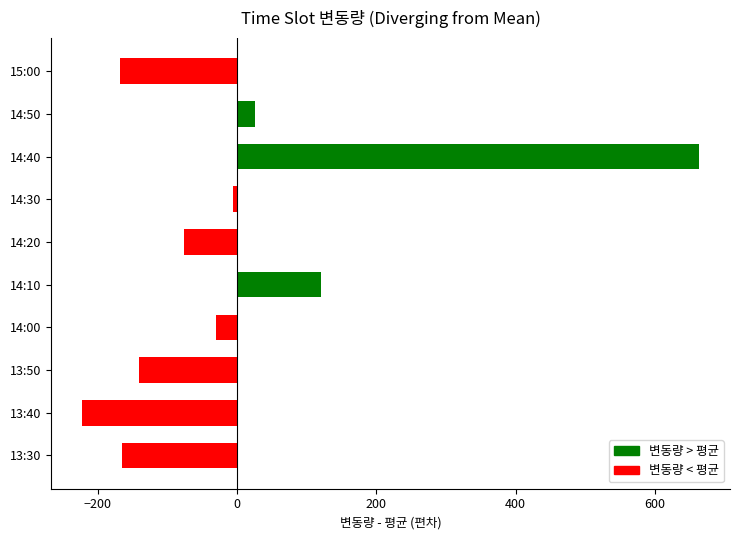

What is the difference between the values at 14:20 and 14:10?

197.0